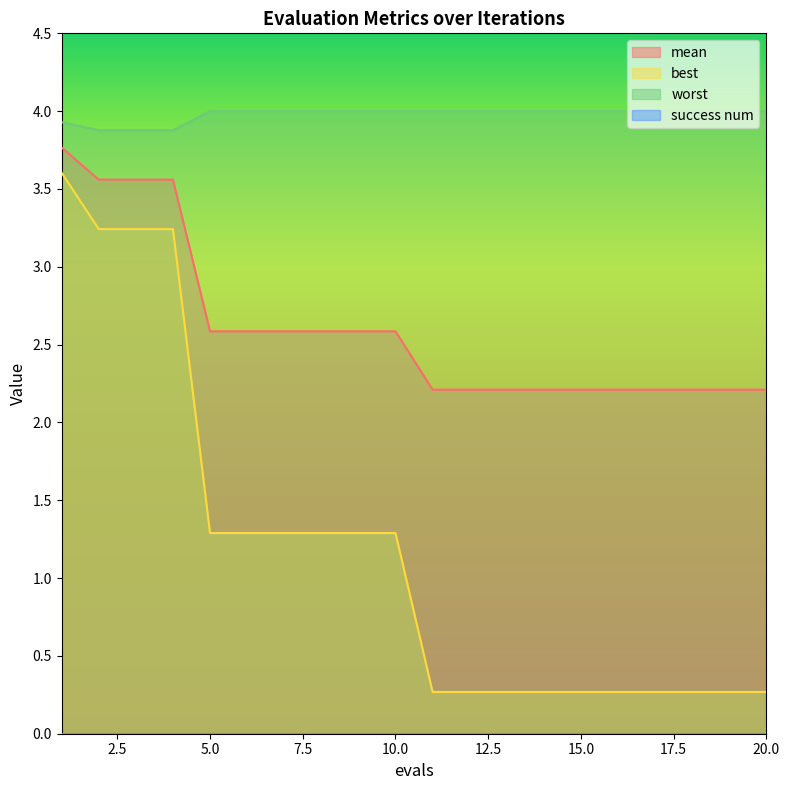

What is the greatest value displayed?

4.0